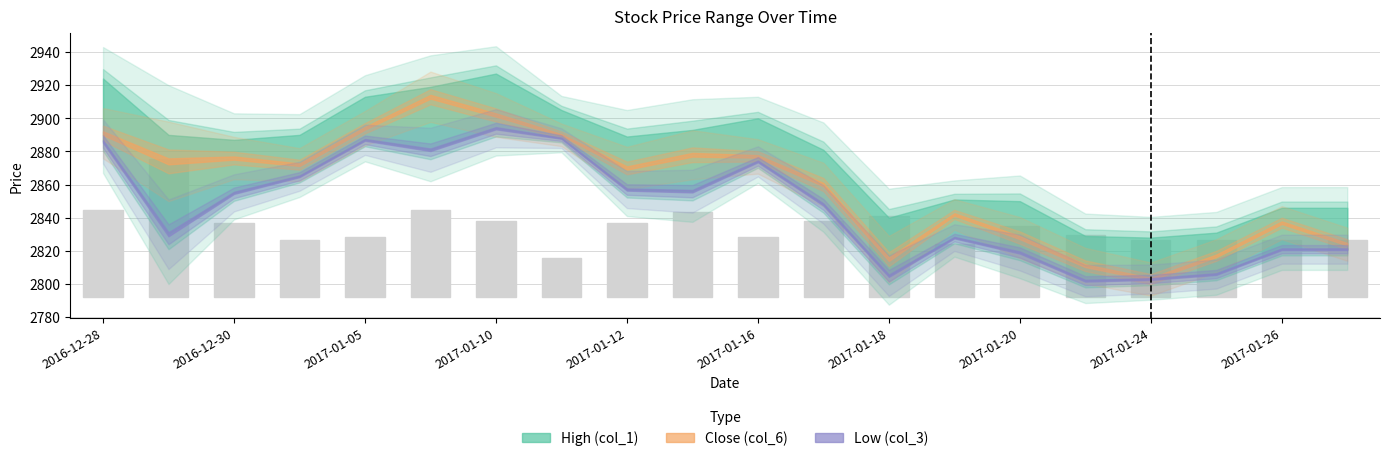

What is the label of the 17th bar from the left?

2017-01-24